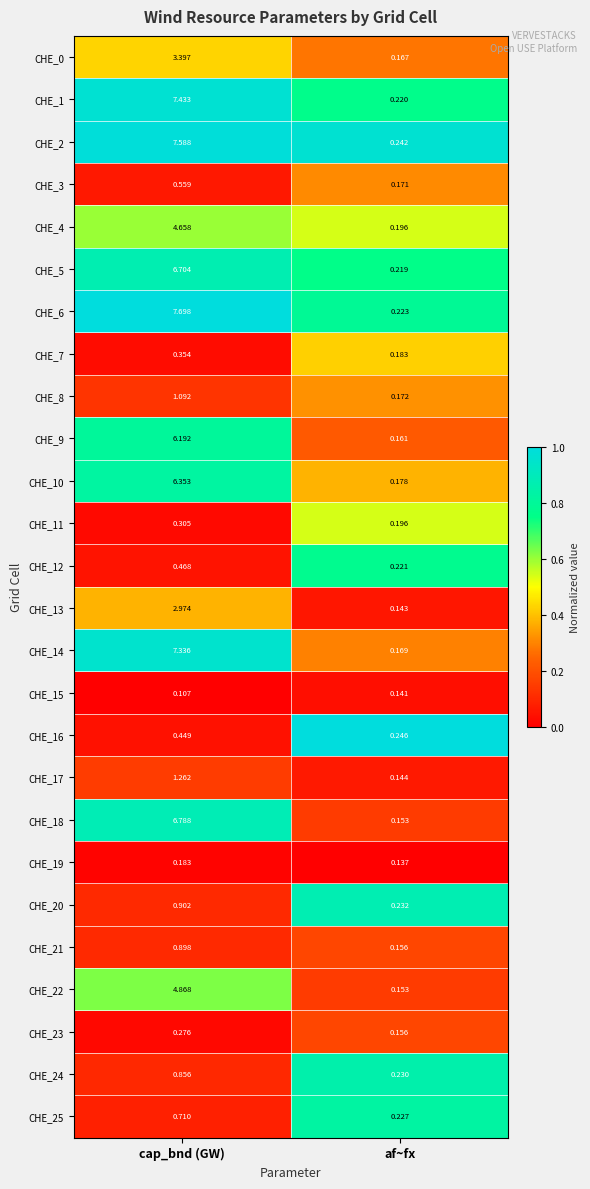

Rank the categories by CHE_23 value from highest to lowest.

cap_bnd (GW), af~fx